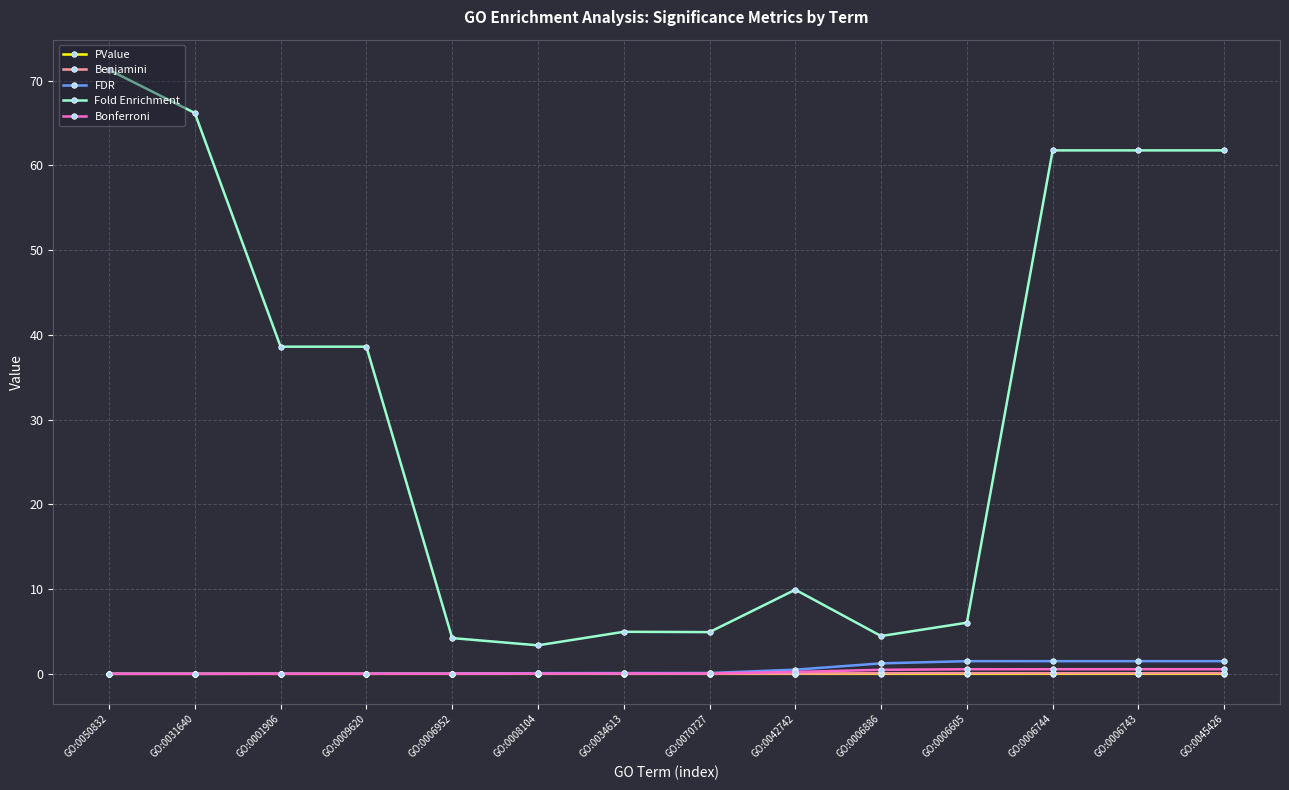

What is the label of the 3rd point from the left?

GO:0001906